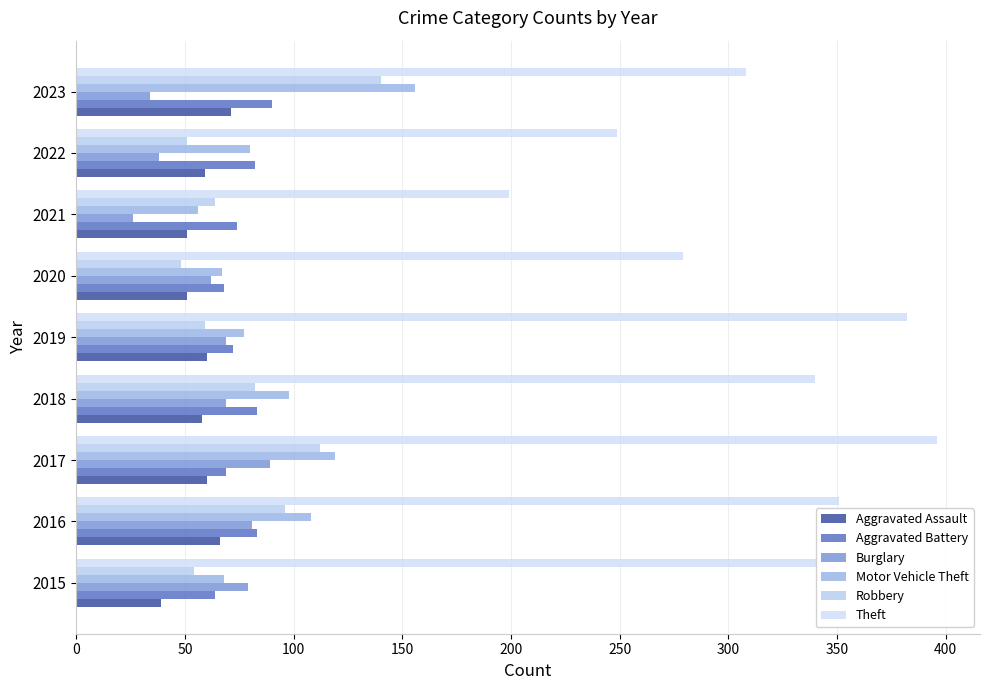

What is the average value of the Theft series?

316